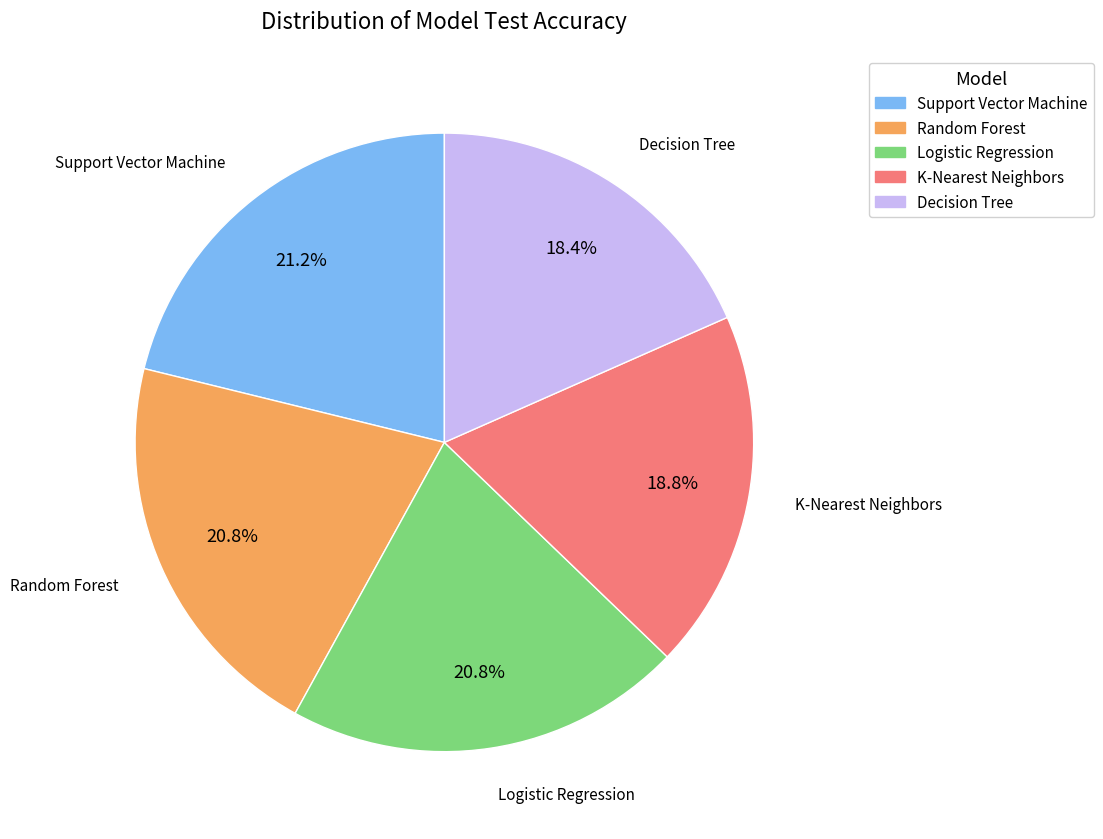

How many slices are in this pie chart?

5